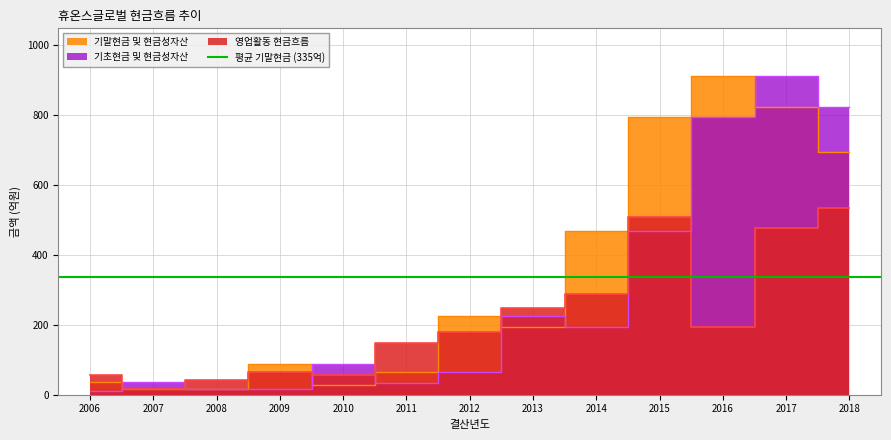

Is it true that 영업활동 현금흐름 equals 792.2 at 2015?

False